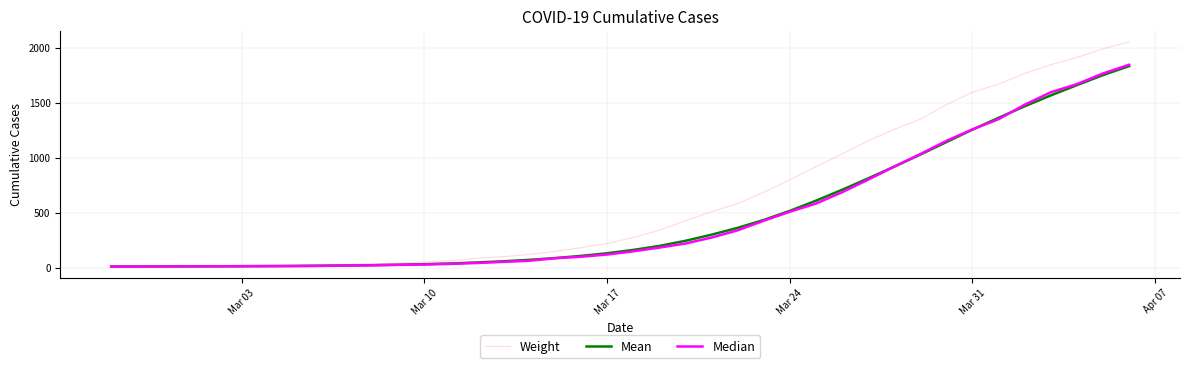

Does the chart have visible grid lines?

Yes